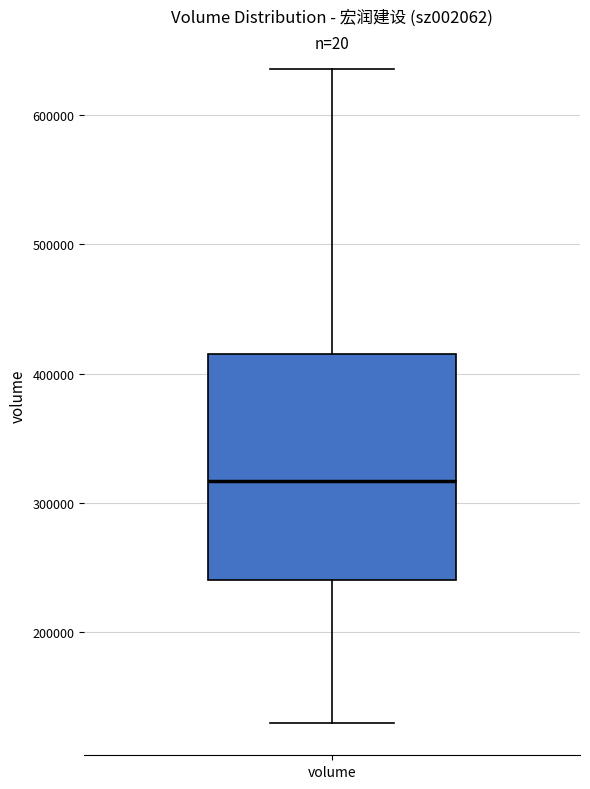

Read this box plot against the y-axis: the position of the median line, the range covered by the box, and the ends of both whiskers. The values are not printed on the chart, so give them approximately, as read against the axis.

median 320000, box 240000 to 420000, whiskers 130000 to 640000